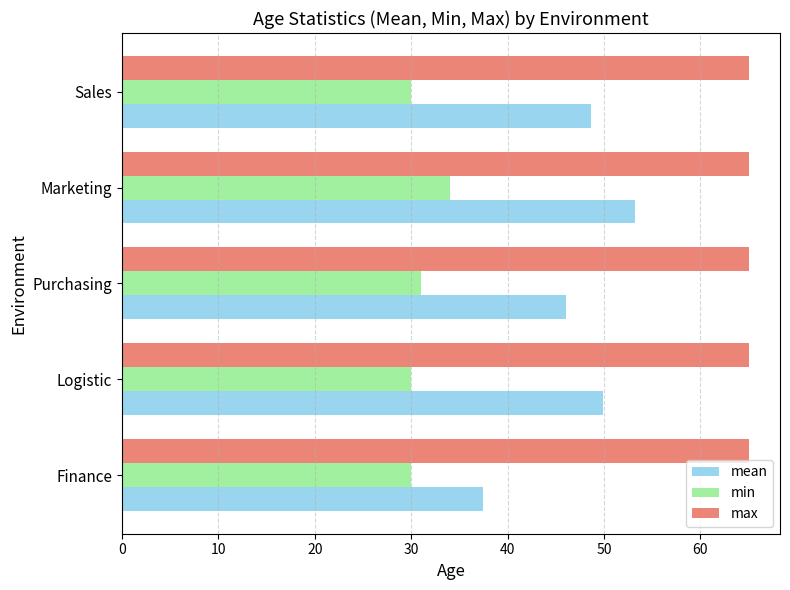

At how many categories does at least one series exceed 44?

5